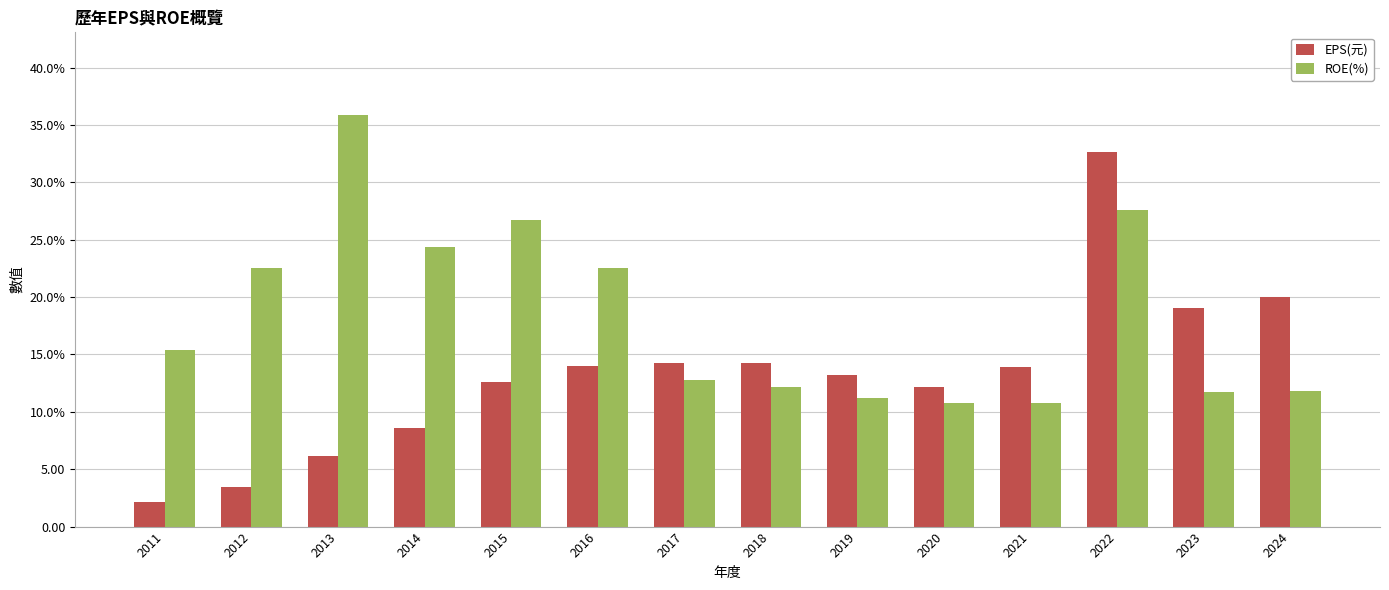

Is the value of EPS(元) at 2011 greater than the value of ROE(%) at 2022?

No